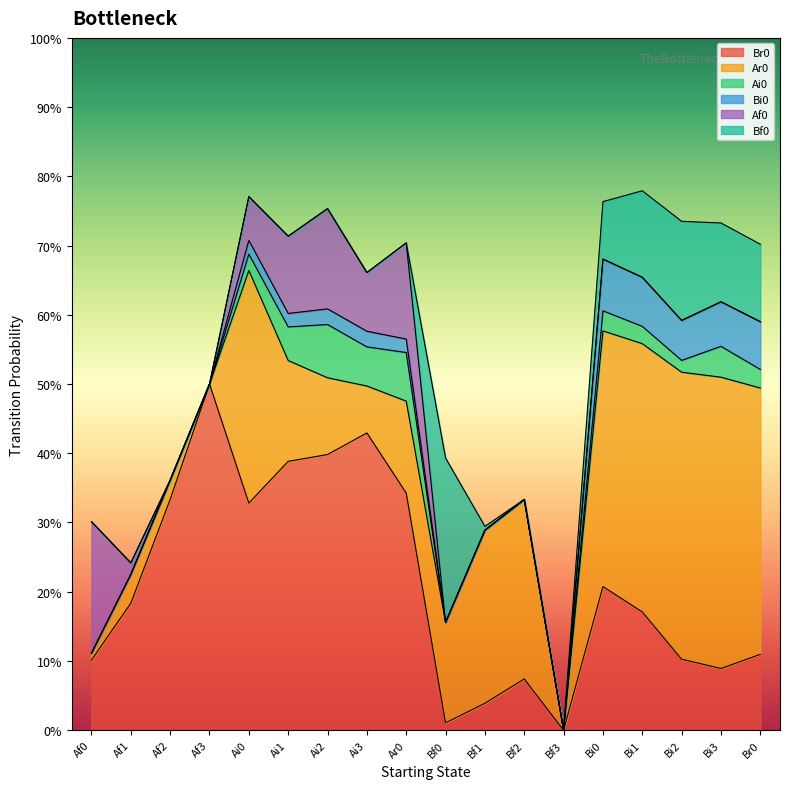

At which label does Bf0 reach its minimum?

Af0